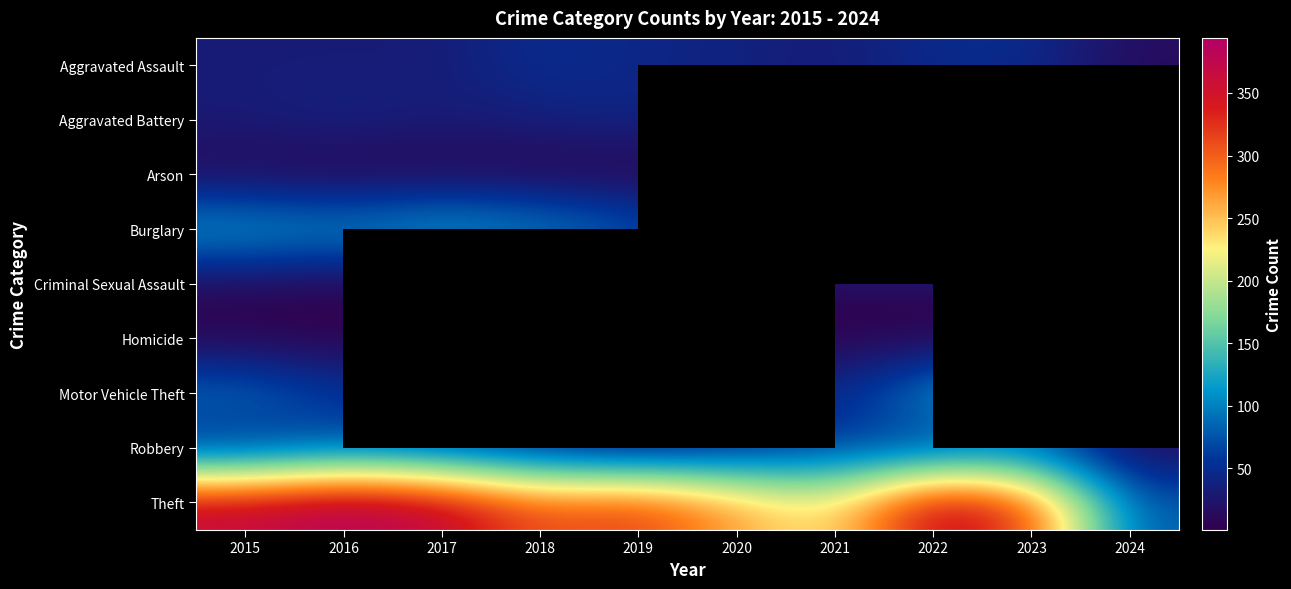

At how many categories does at least one series exceed 8?

10